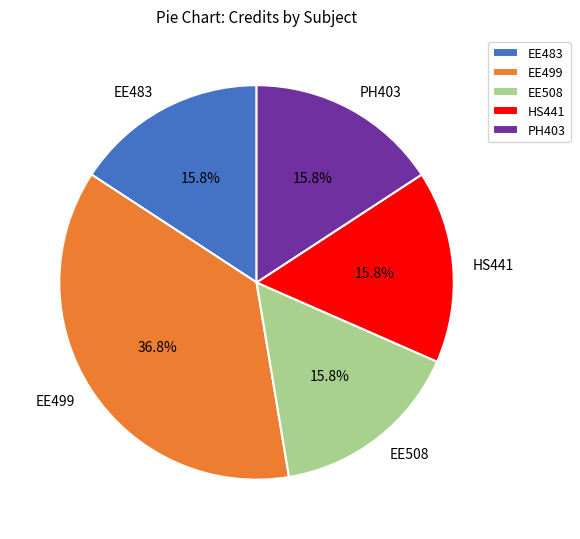

How many segments does this pie chart have?

5